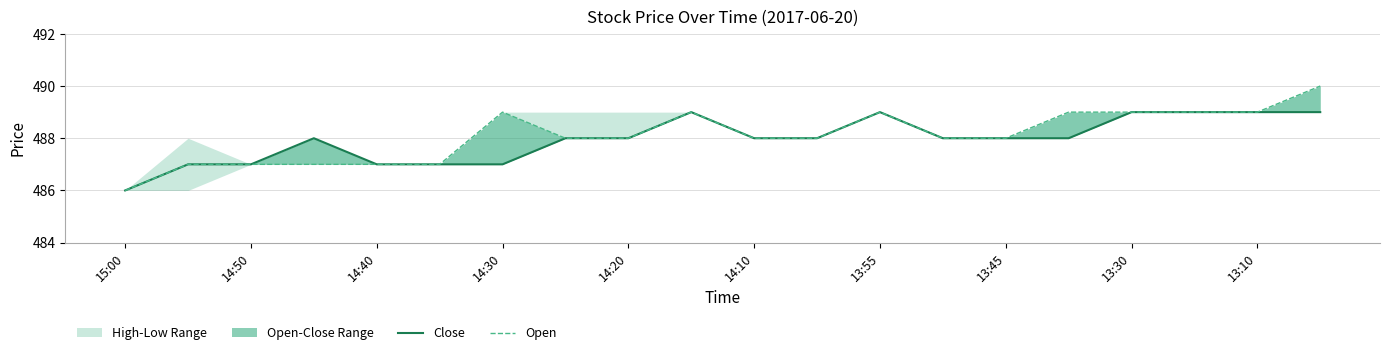

Count the Open values in the range 487 to 489.

18